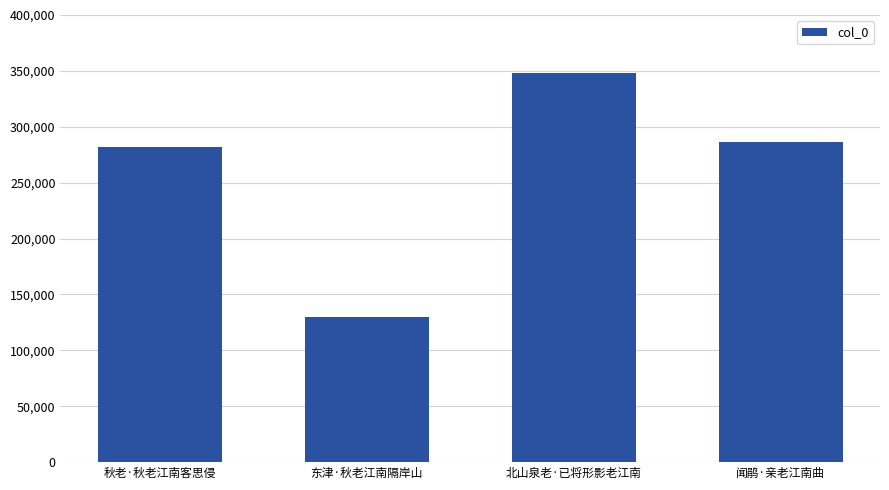

Does the chart contain stacked bars?

No